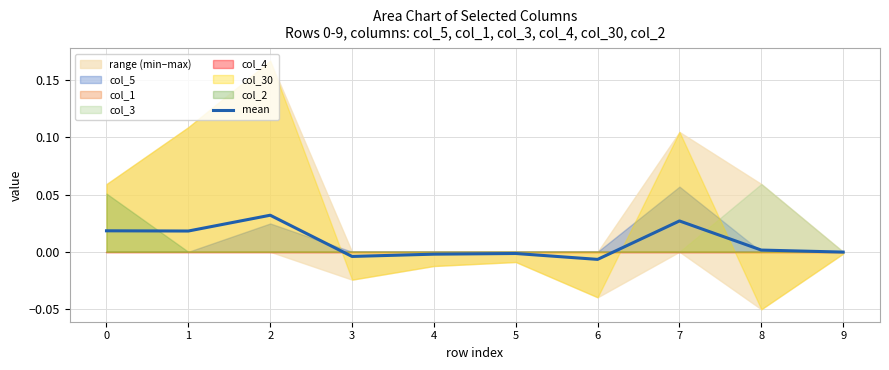

List the labels in order of value, smallest first.

6, 3, 4, 5, 9, 8, 1, 0, 7, 2